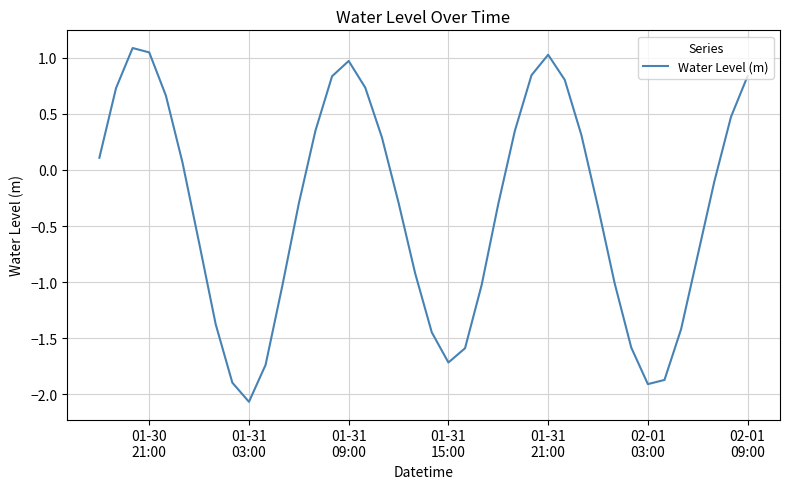

What is the difference between the maximum and minimum values?

3.2